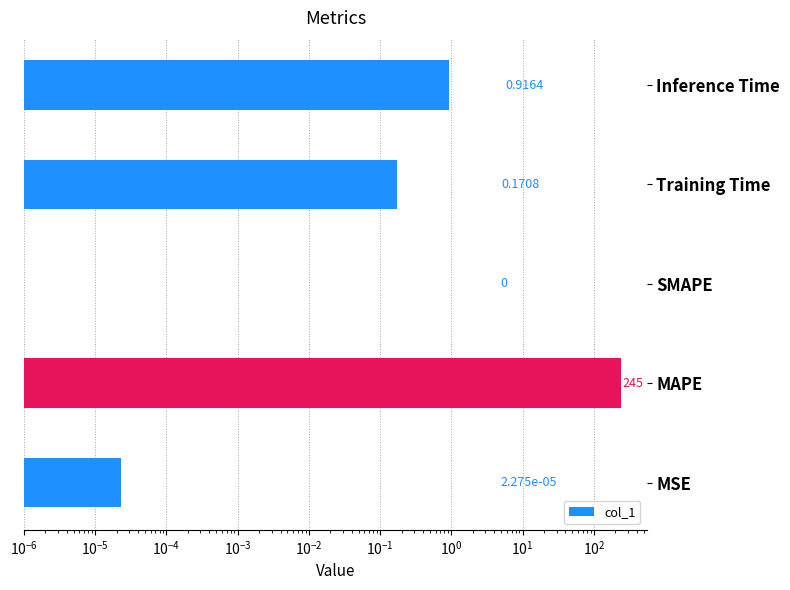

What is the maximum value shown in the chart?

245.0